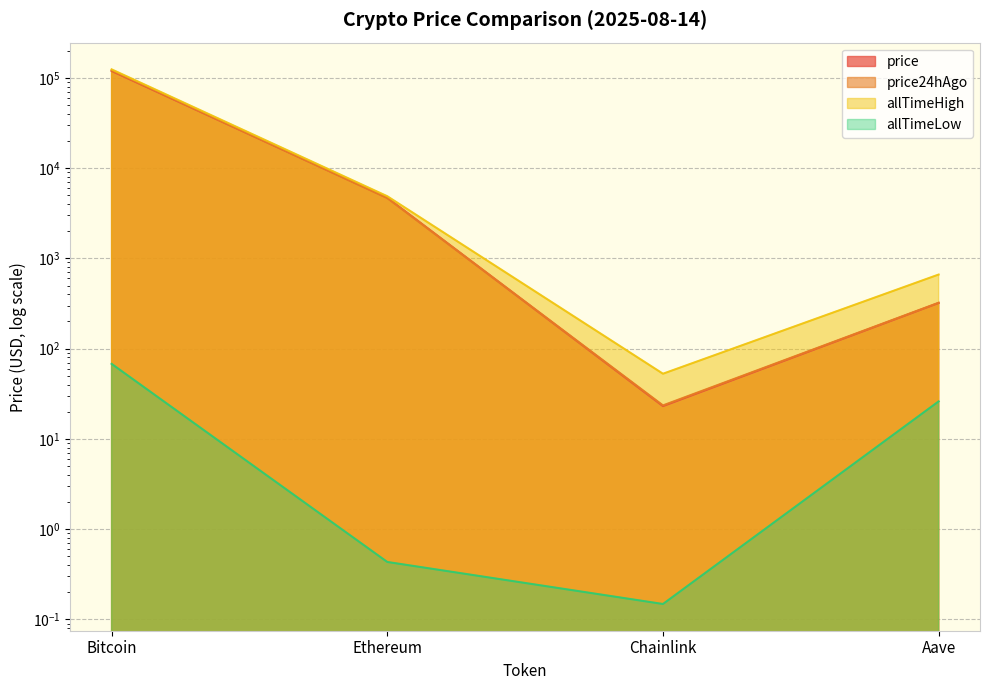

Rank the categories by allTimeHigh value from highest to lowest.

Bitcoin, Ethereum, Aave, Chainlink